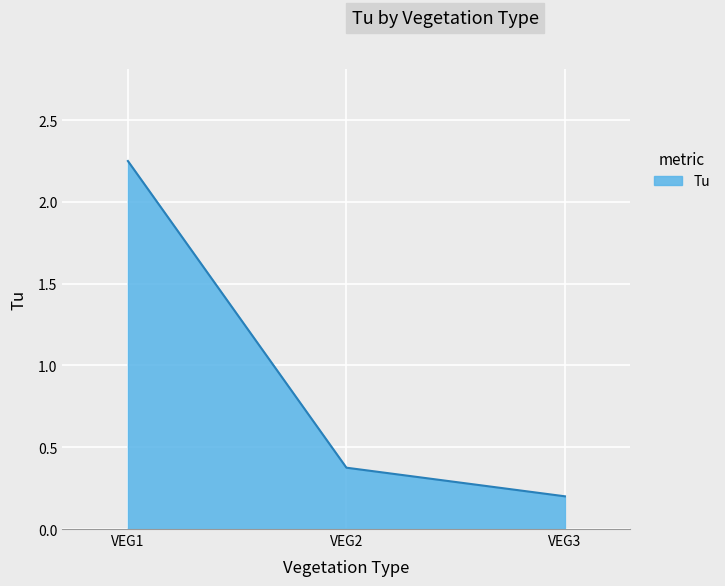

What value does the data have at VEG2?

0.4